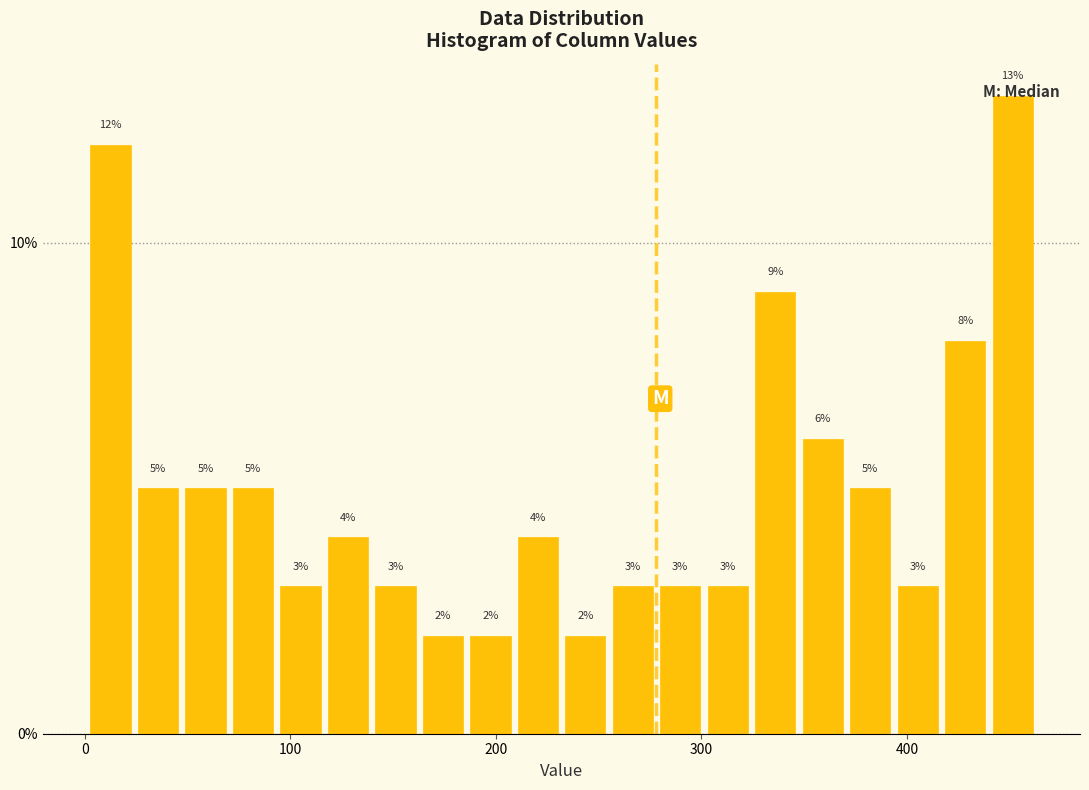

Around what value on the x-axis is the tallest bar? Give the approximate position of its centre, as read against the axis.

450